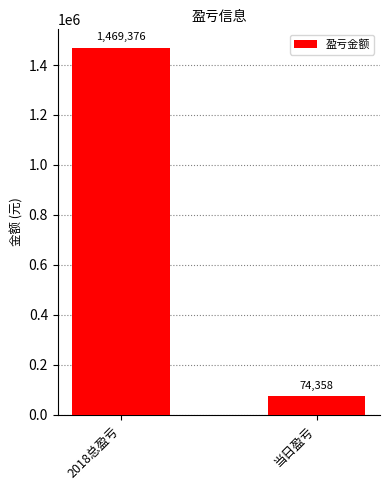

Approximately how many times larger is the value at 2018总盈亏 compared to 当日盈亏?

19.8